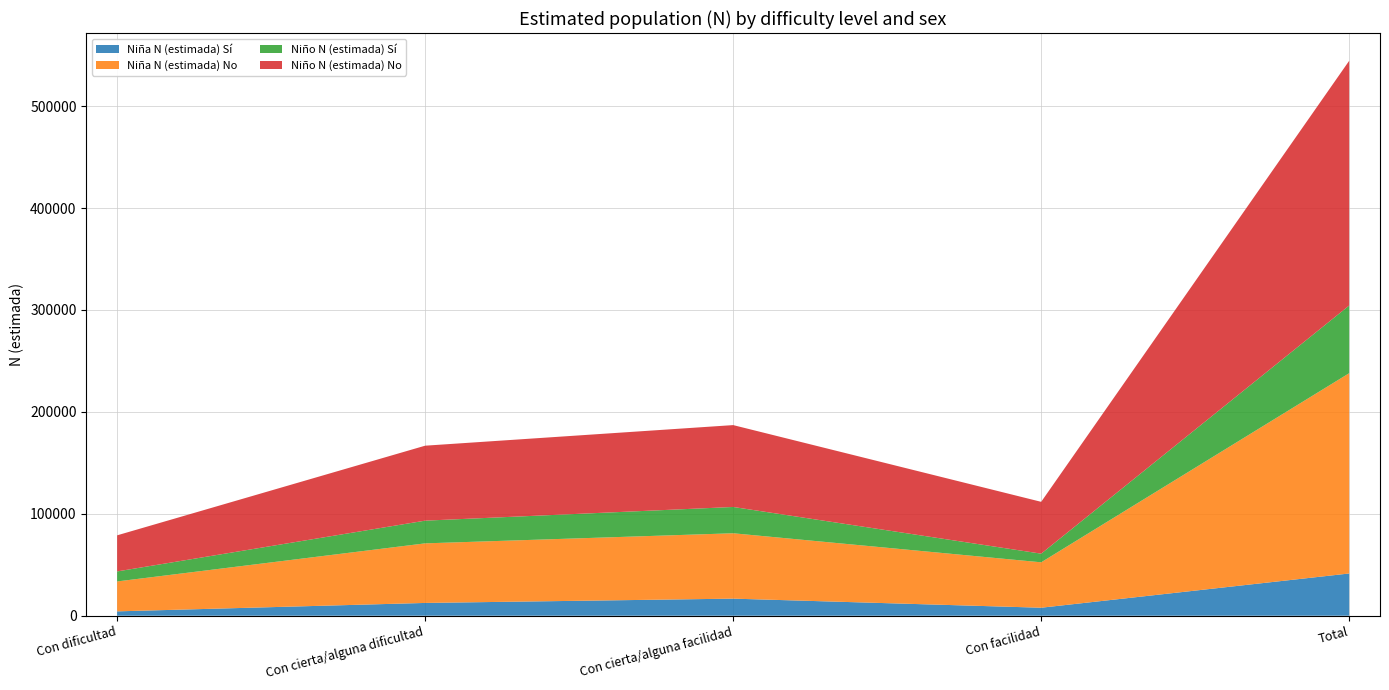

Reading left to right, extract all data points from this chart.

Niña N (estimada) Sí: 4277	12550	16768	7853	41447
Niña N (estimada) No: 29354	58453	64134	44555	196497
Niño N (estimada) Sí: 9830	22272	25797	8484	66383
Niño N (estimada) No: 35411	73549	80320	50841	240121